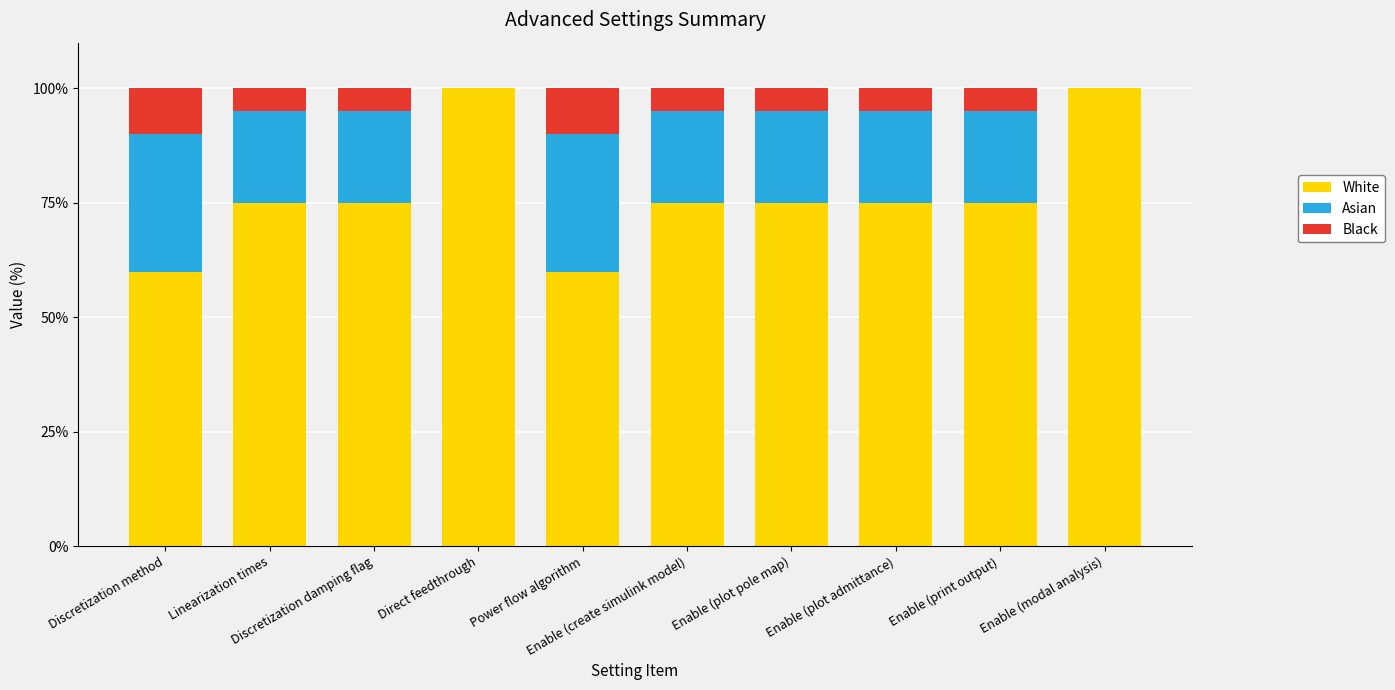

What is the maximum value for White?

100